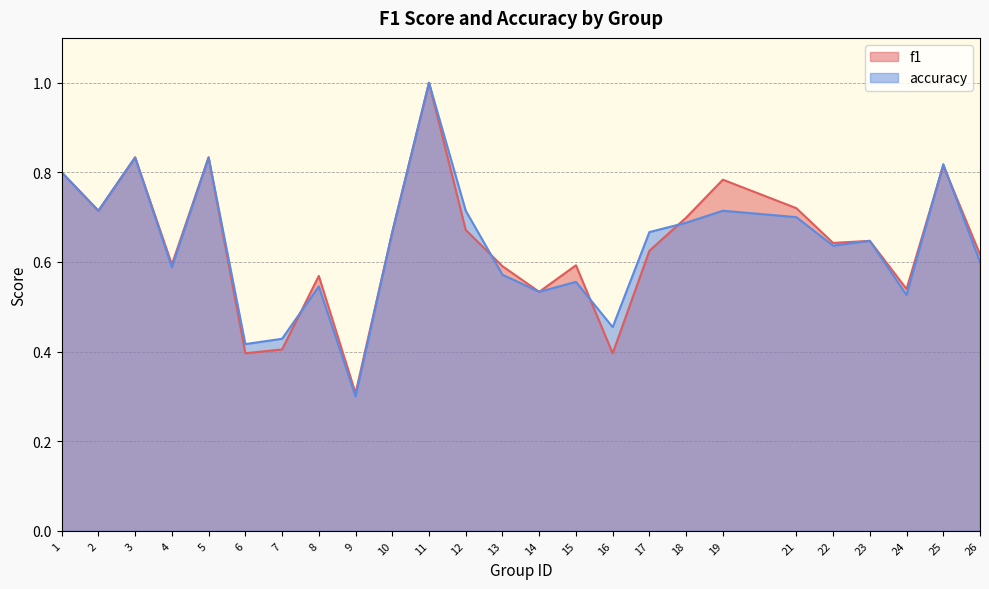

Between 2 and 23, which is larger?

2